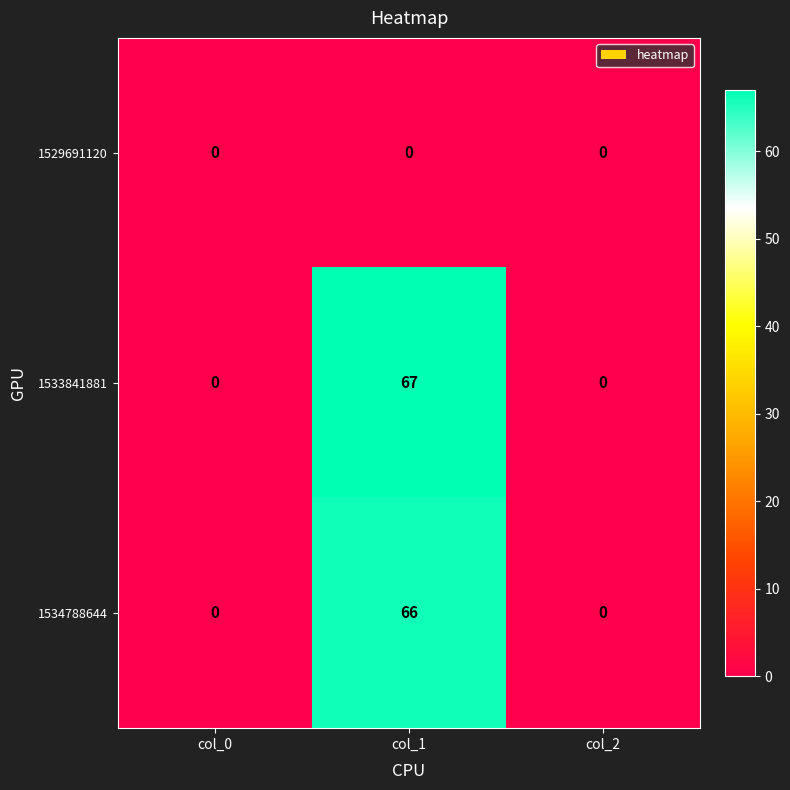

Rank the series by their maximum value, from highest to lowest.

1533841881, 1534788644, 1529691120